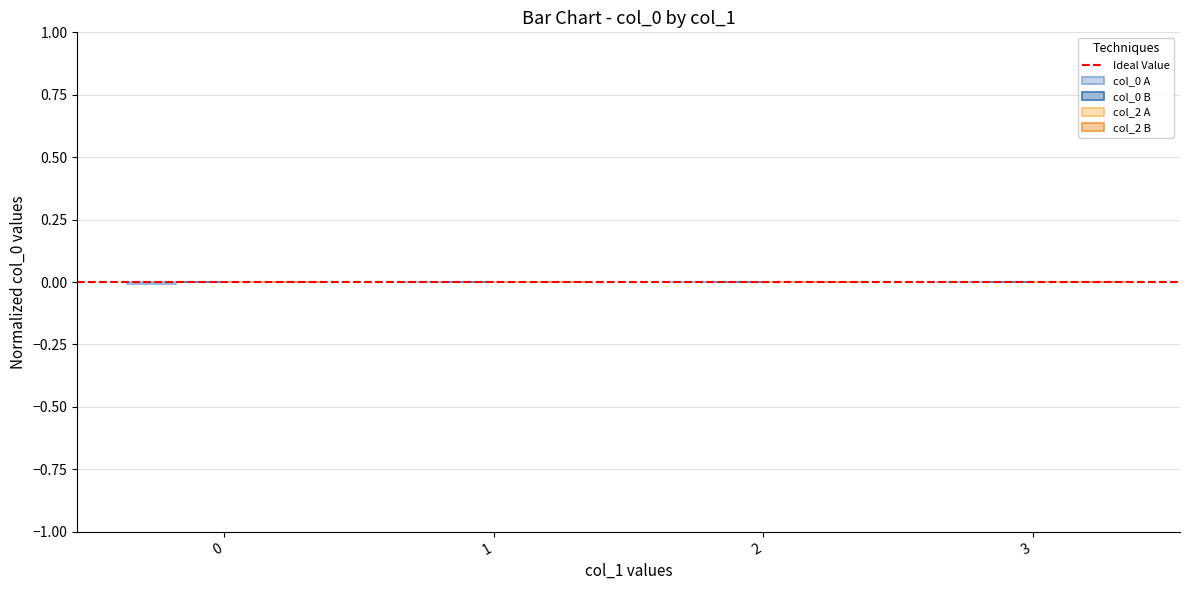

How many groups of bars are there?

4